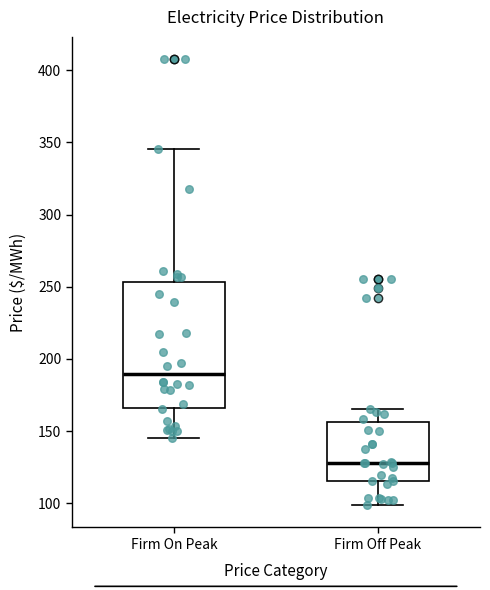

Comparing the boxes themselves (not the whiskers), which one is the tallest?

Firm On Peak